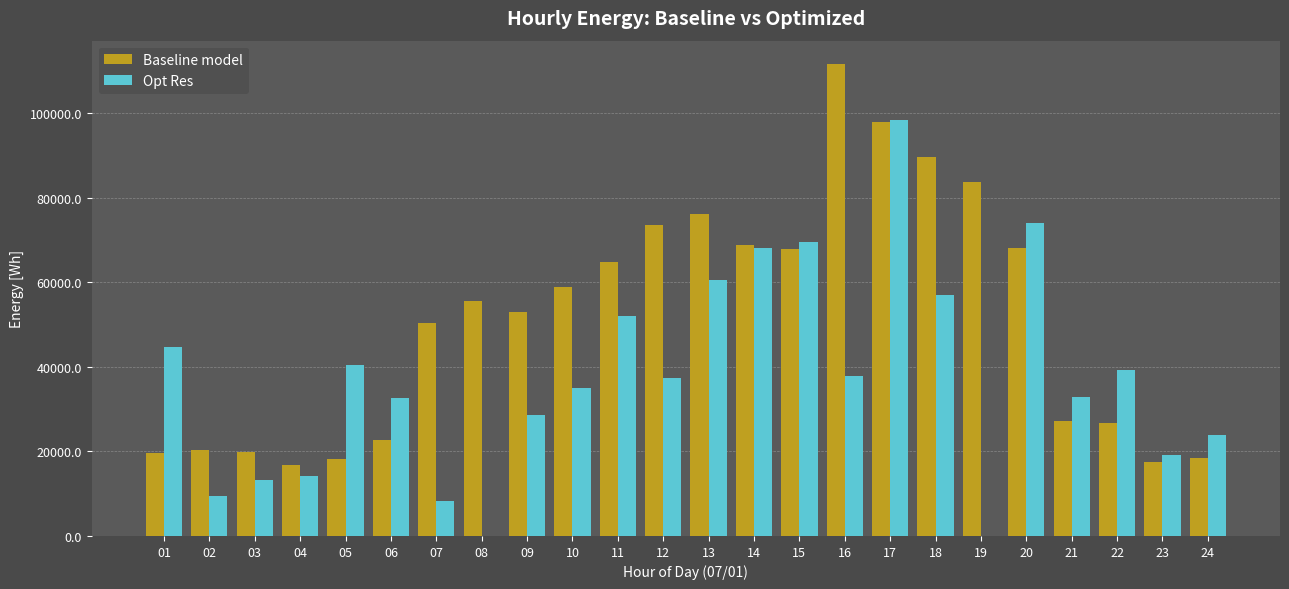

Which series changed the most between 19 and 22?

Baseline model